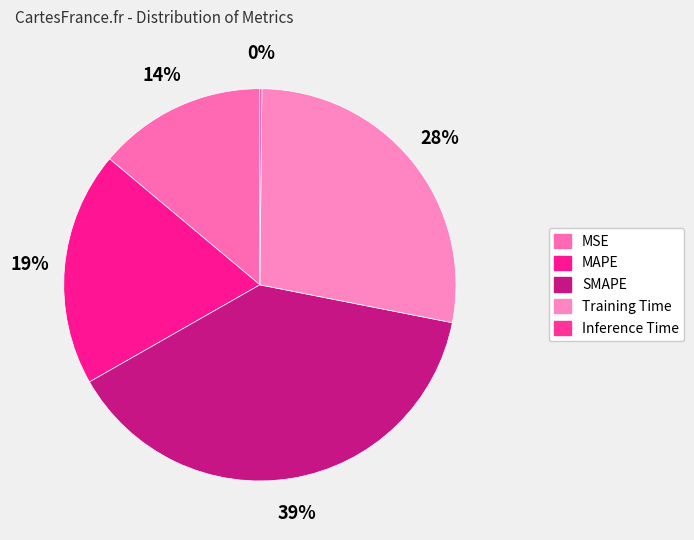

Rank the categories by value from lowest to highest.

Inference Time, MSE, MAPE, Training Time, SMAPE